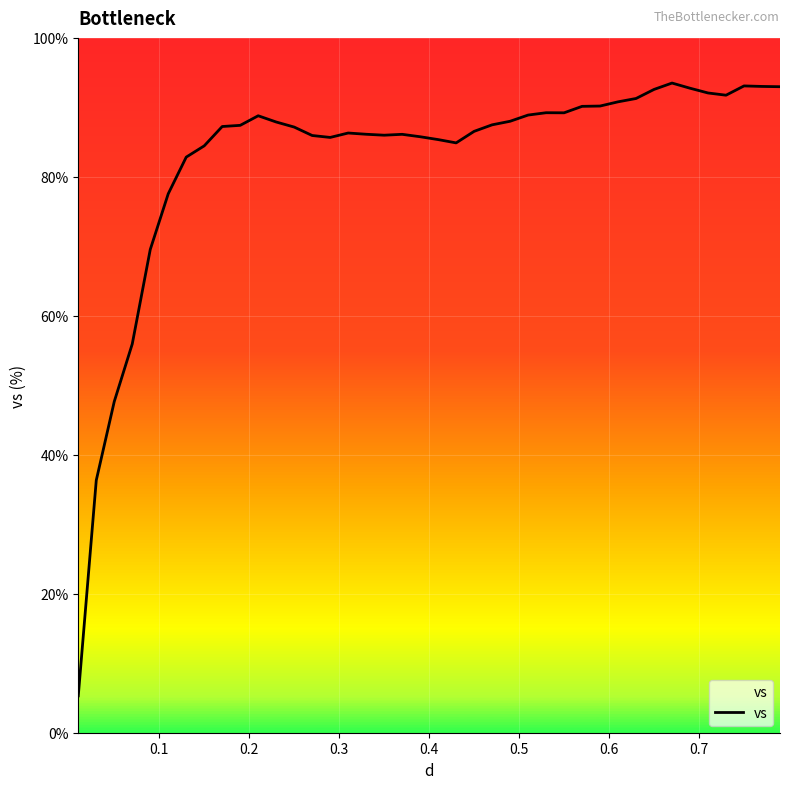

What is the minimum value shown in the chart?

5.3